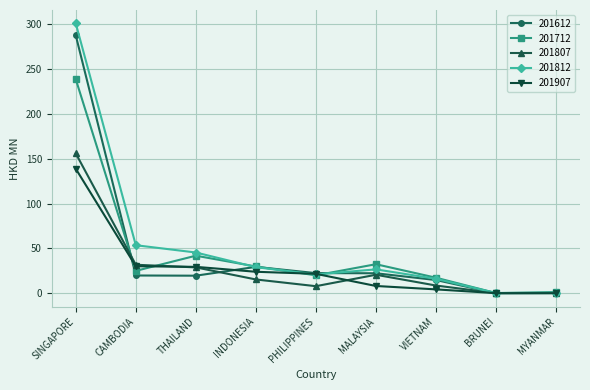

How many series are shown in this chart?

5